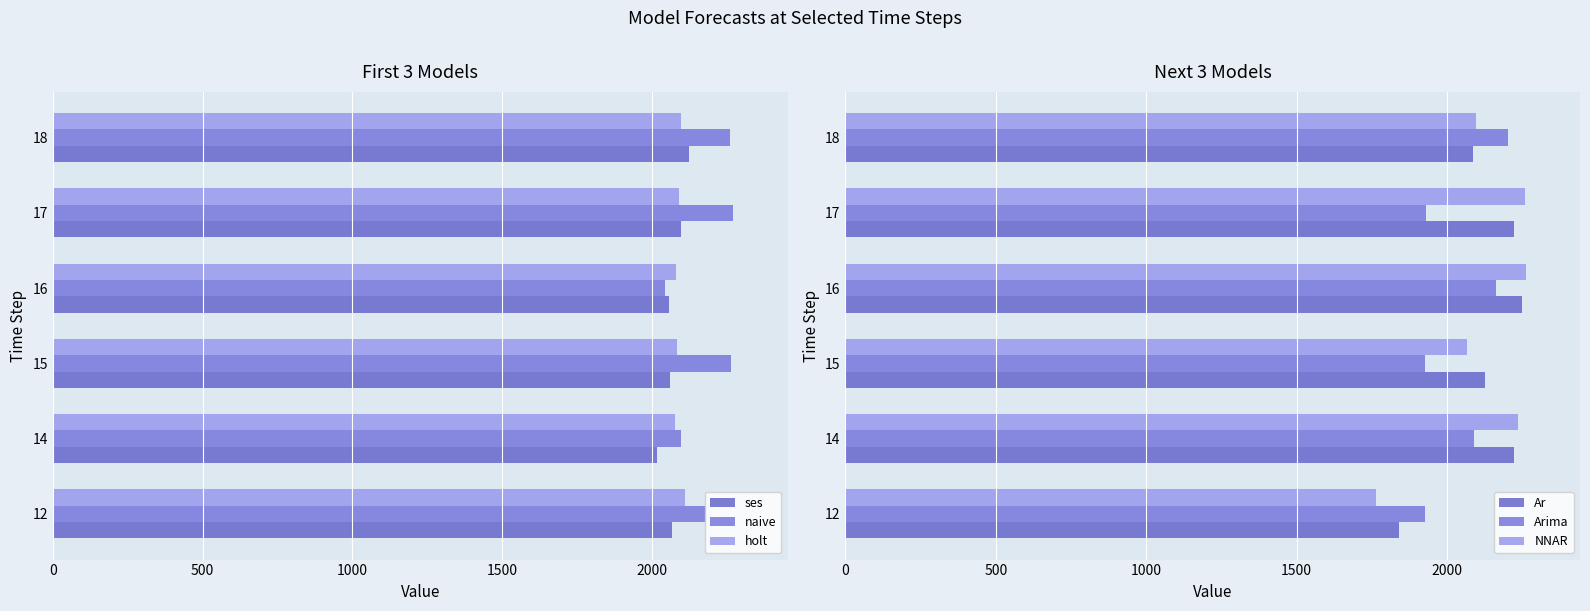

What is the average value of the naive series?

2185